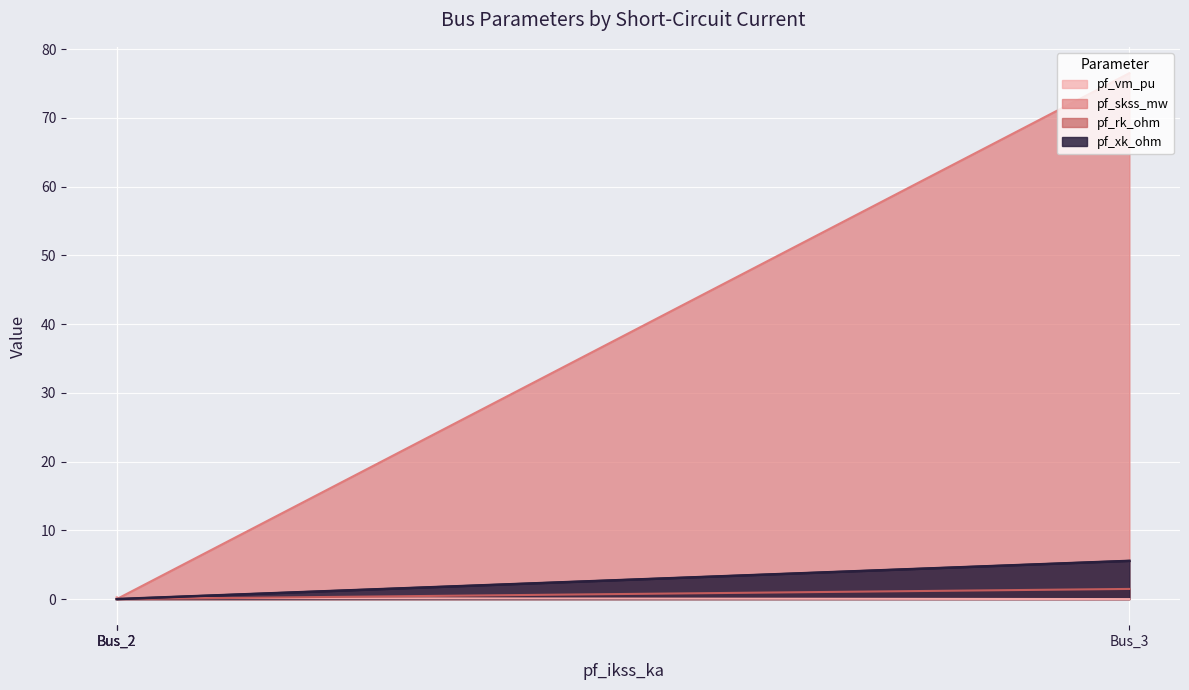

List the series in order of their peak value, highest first.

pf_skss_mw, pf_xk_ohm, pf_rk_ohm, pf_vm_pu